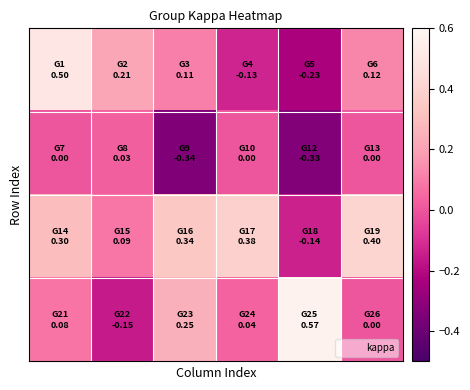

Count the number of categories in the chart.

6